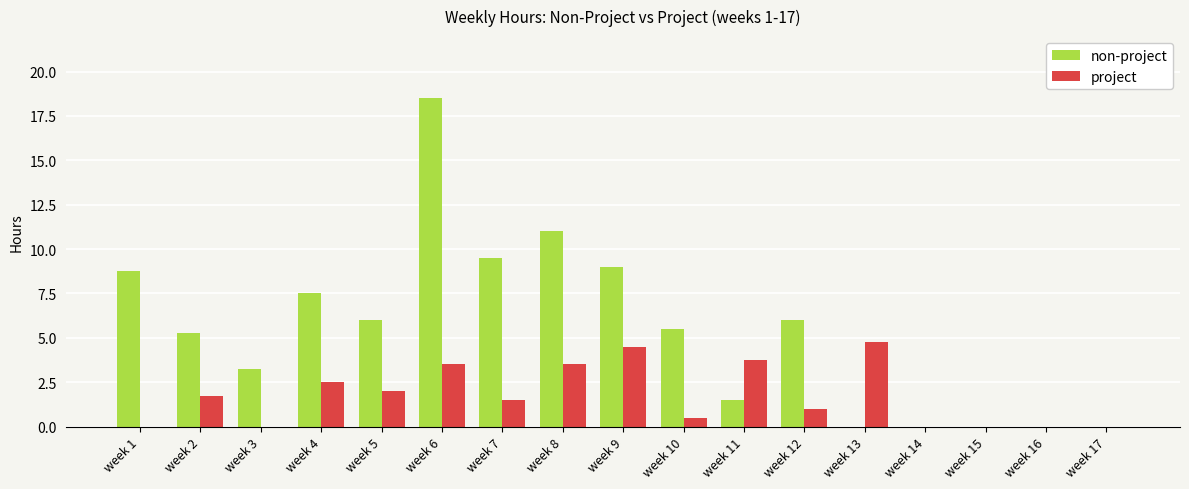

At which category does the chart reach its peak across all series?

week 6